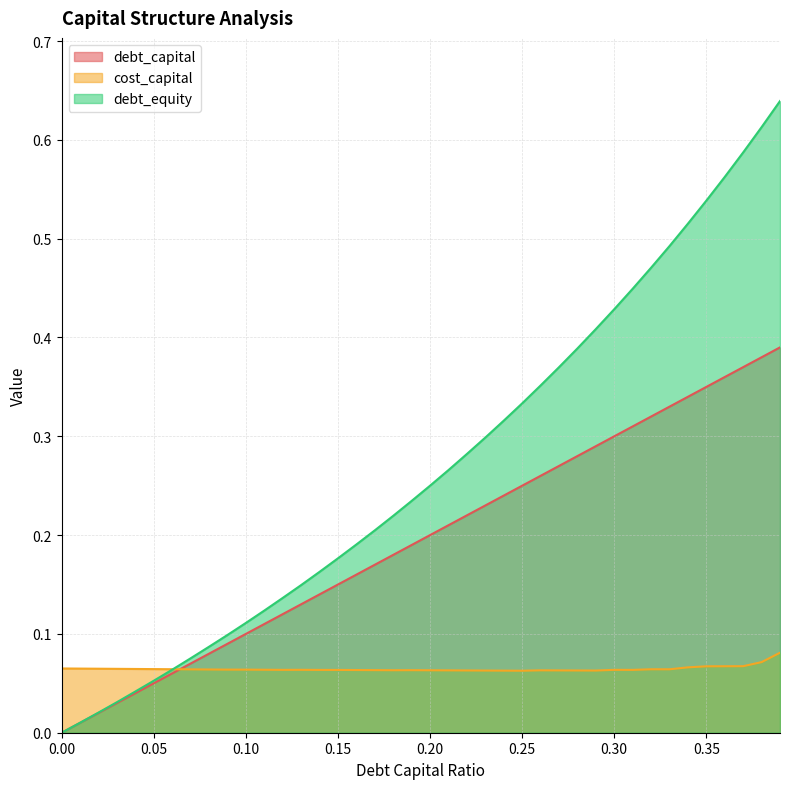

Which series changed the most between 0.02 and 0.11?

debt_equity